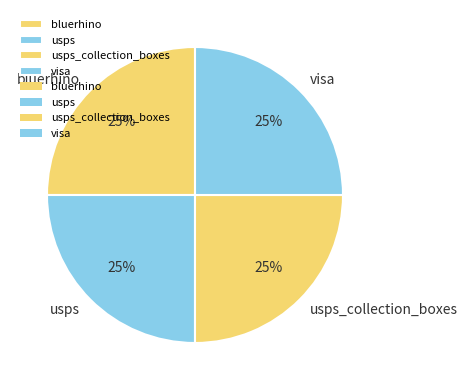

To the nearest percent, what percentage of the pie is usps_collection_boxes?

25%